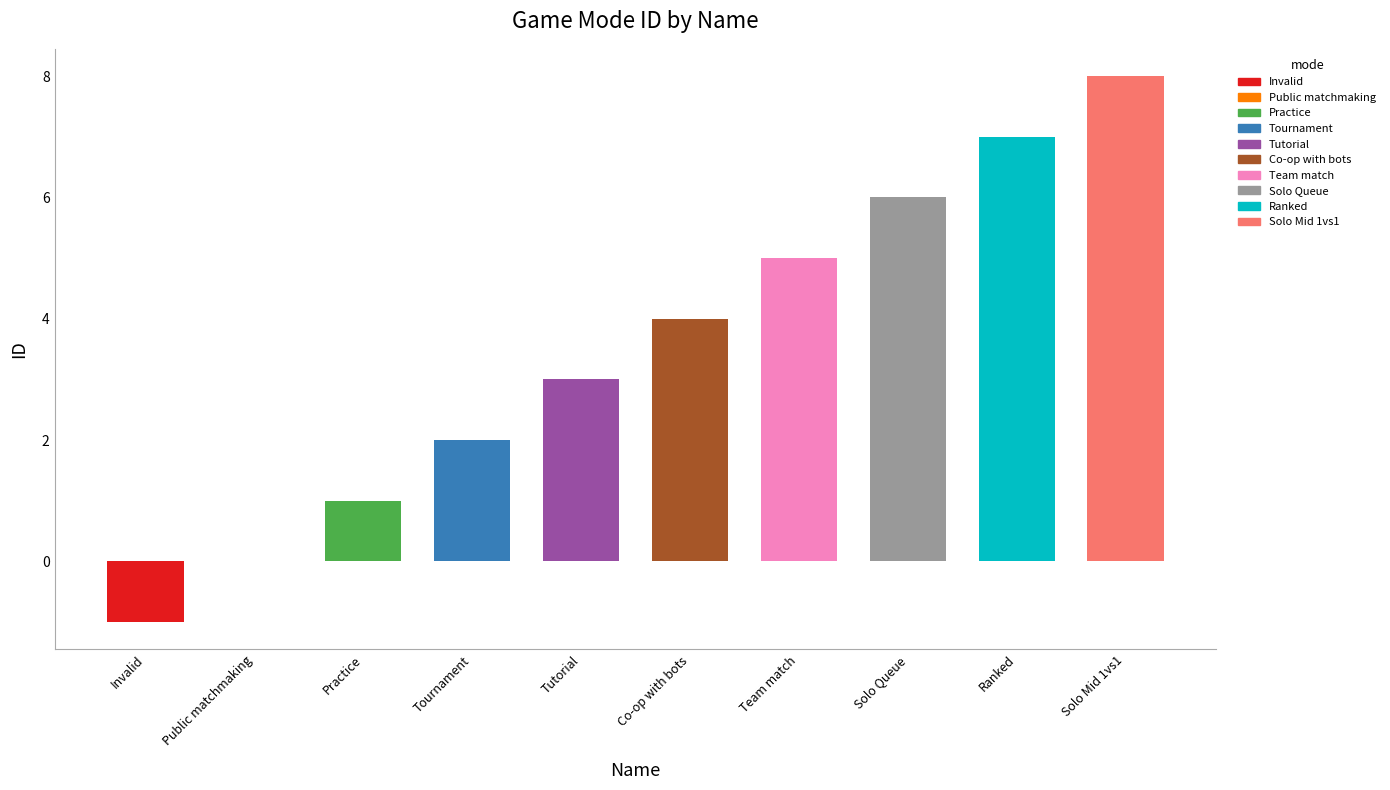

How many data points does each series have?

10